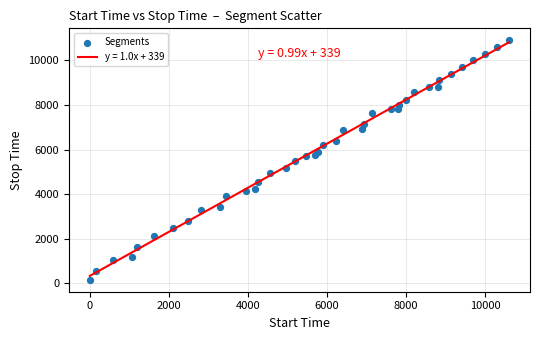

What is the range of X values (max minus min)?

10599